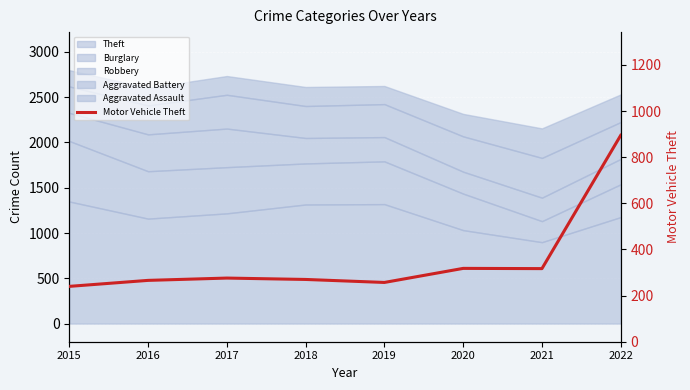

What is the approximate value at 2017?

276